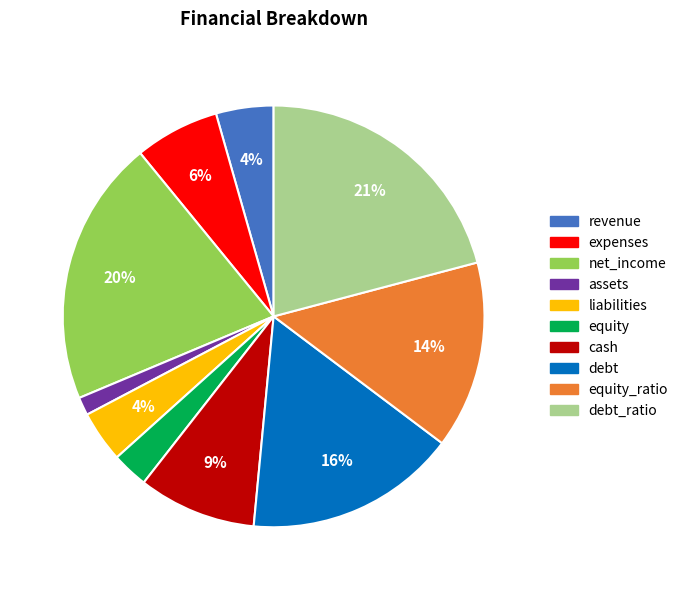

To the nearest percent, what is the average slice percentage?

10%